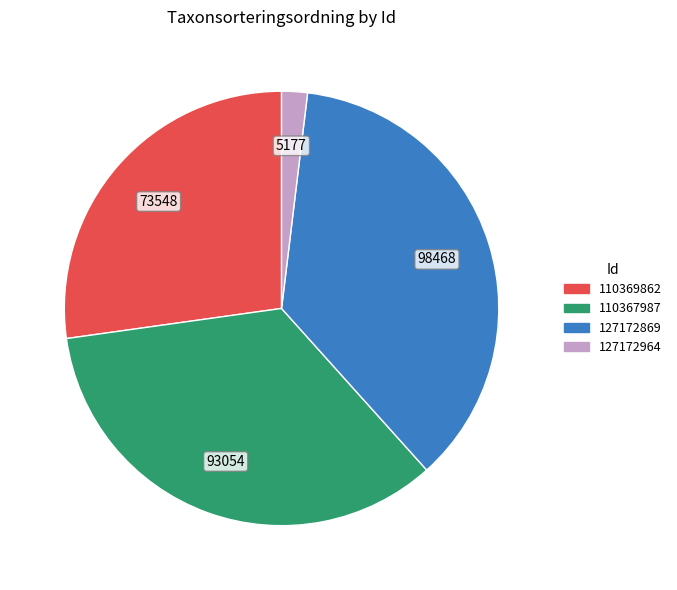

Which category has the smallest portion of the pie?

127172964